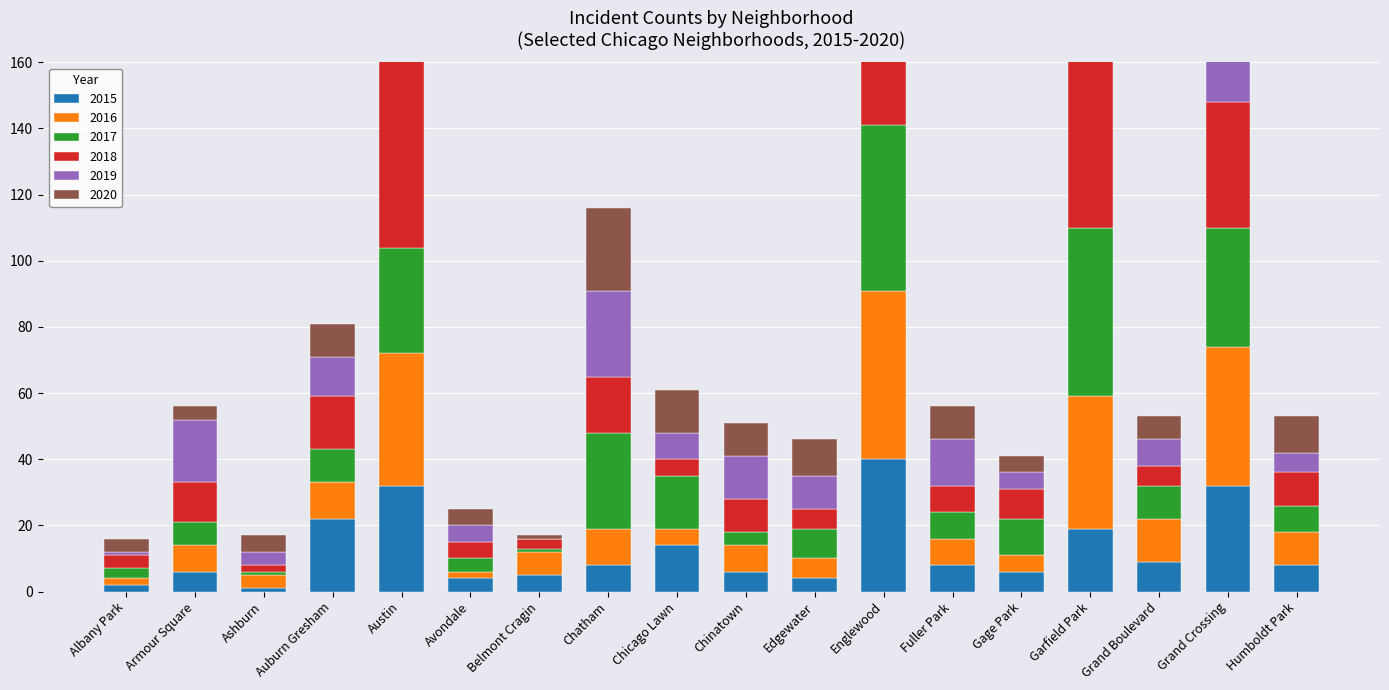

Which has a higher value, Fuller Park or Grand Boulevard?

Grand Boulevard